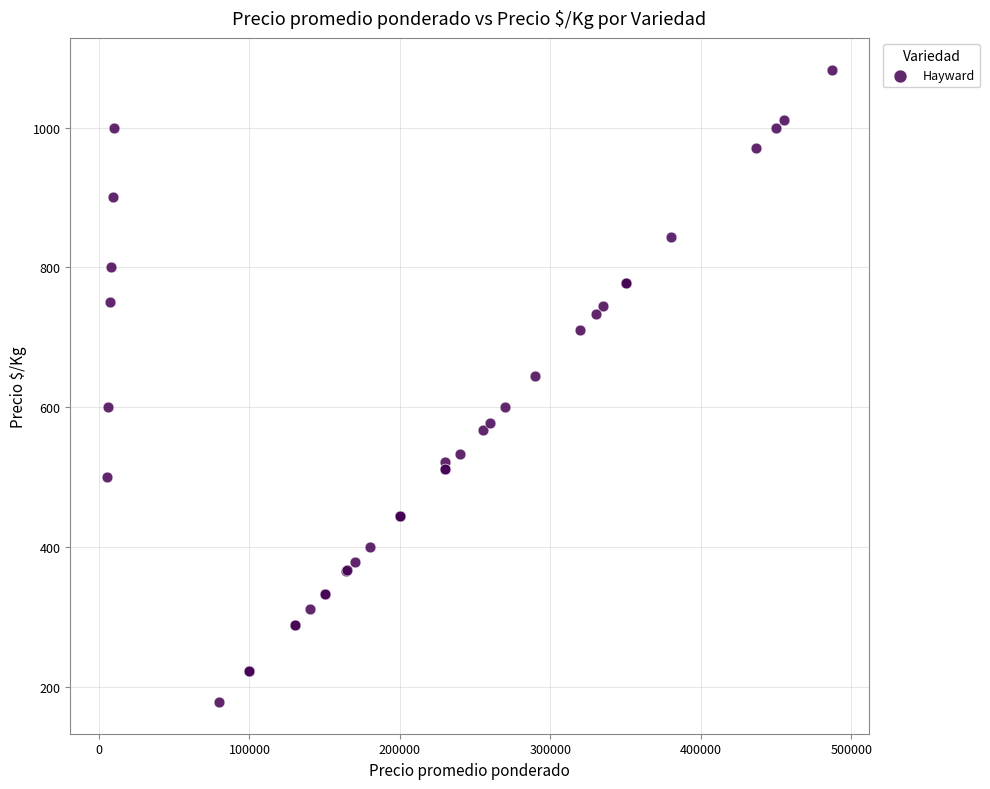

What Y value in the scatter plot is closest to 630?

644